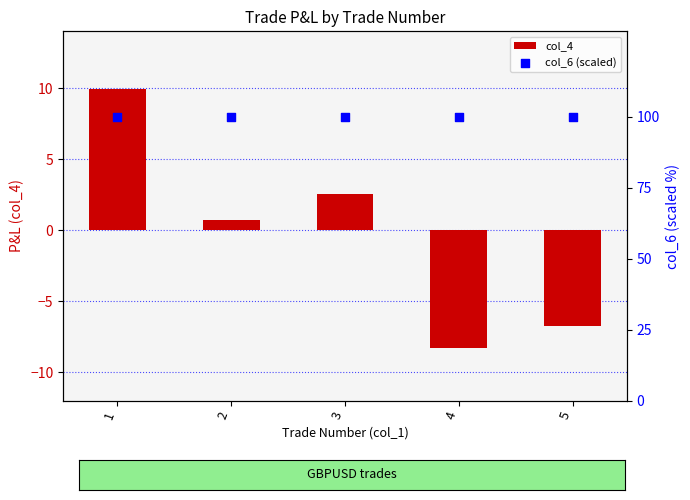

Which series has the widest spread of Y values?

col_4